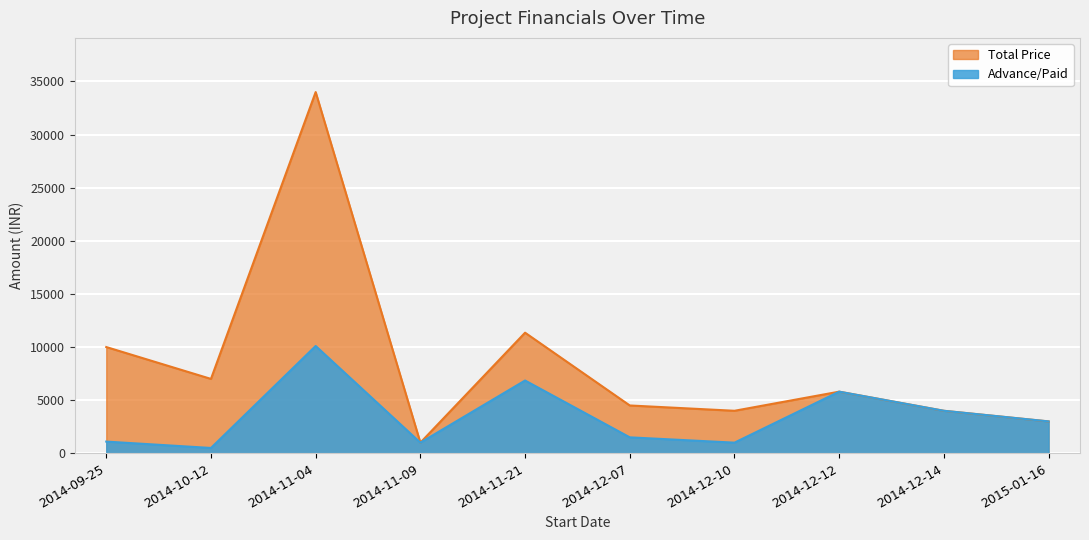

What is the difference between the highest and lowest values at 2014-12-10?

3000